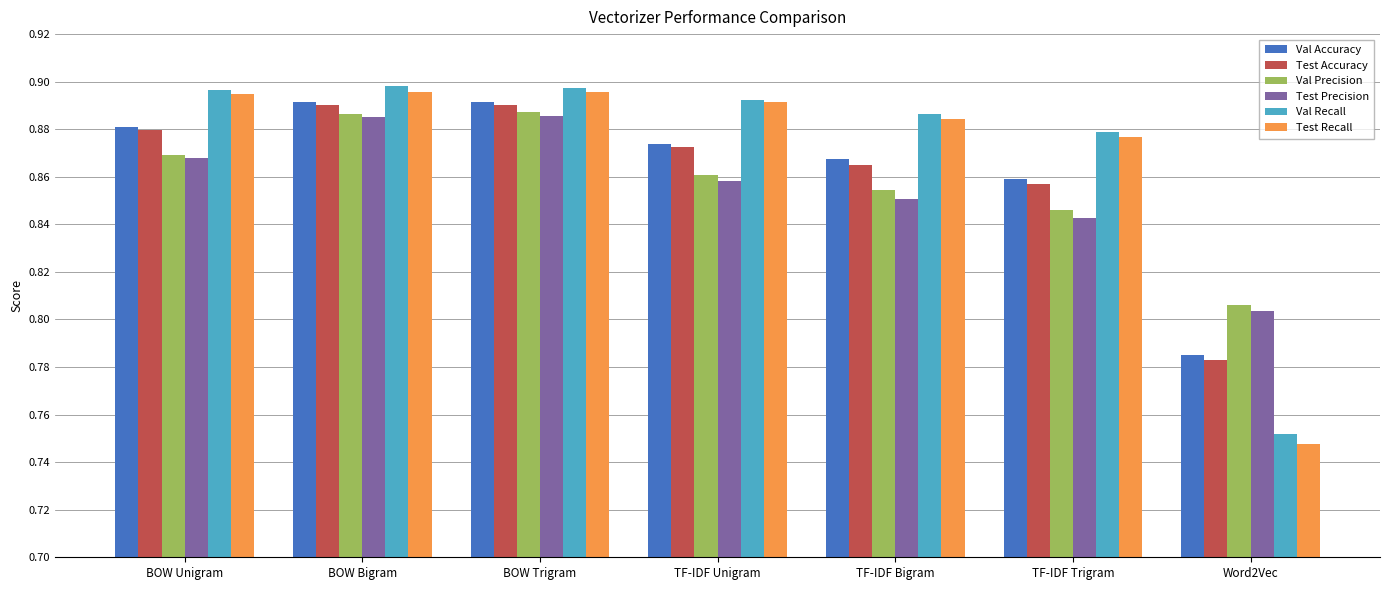

At which label is Val Precision closest to 0?

Word2Vec